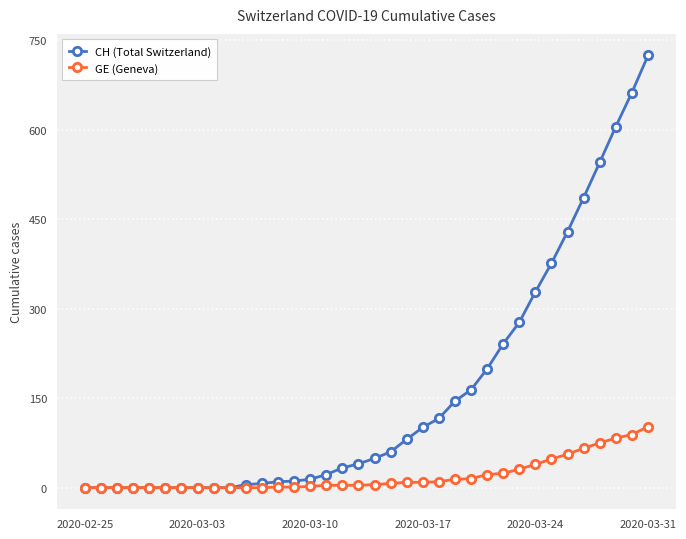

Which series has the largest total across all categories?

CH (Total Switzerland)